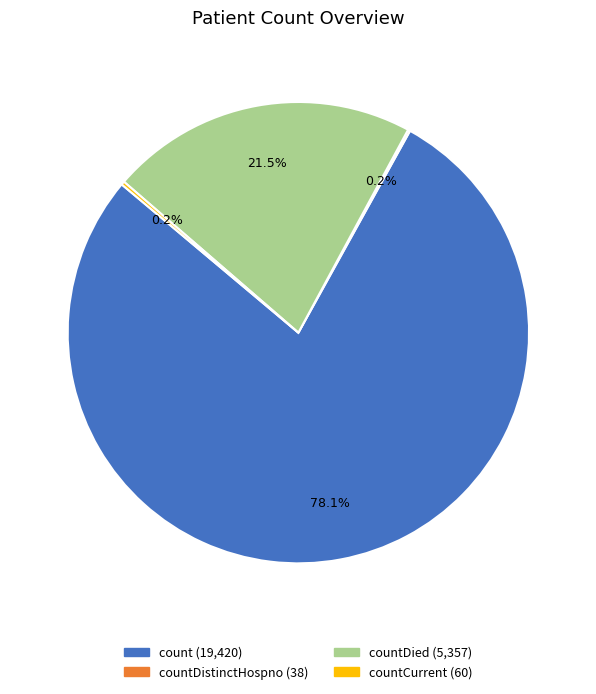

Is there any slice that represents more than half of the pie?

Yes